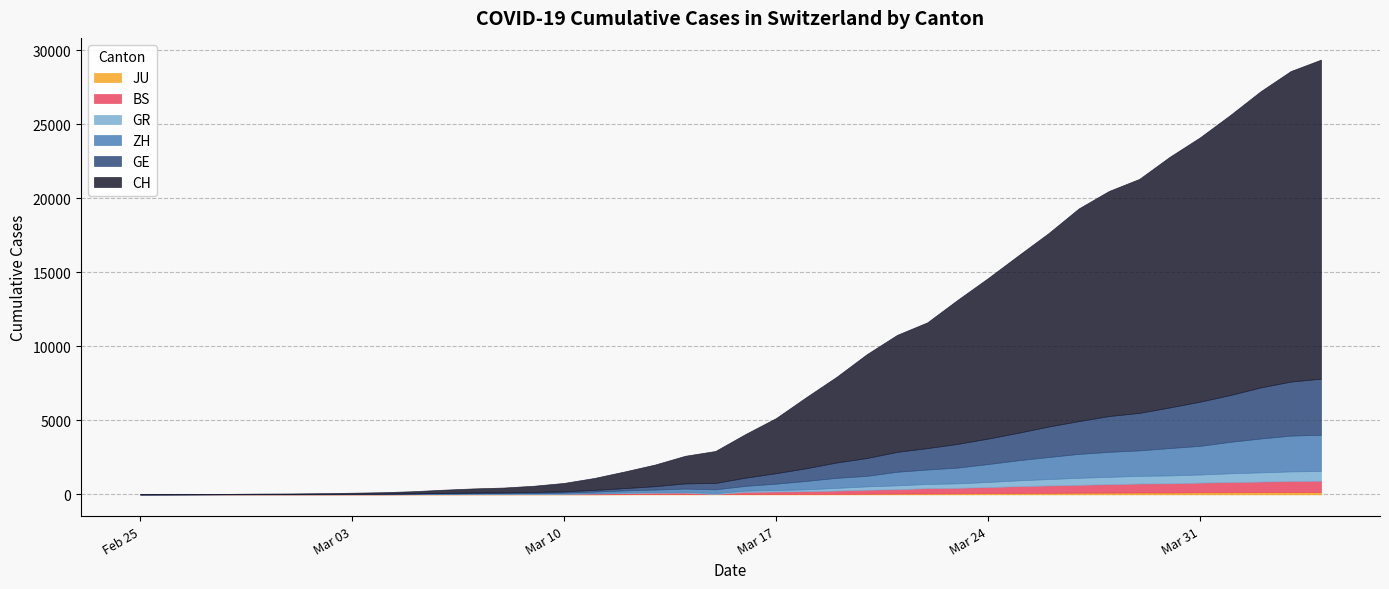

True or false: GR has a value of 821 at 31.

False